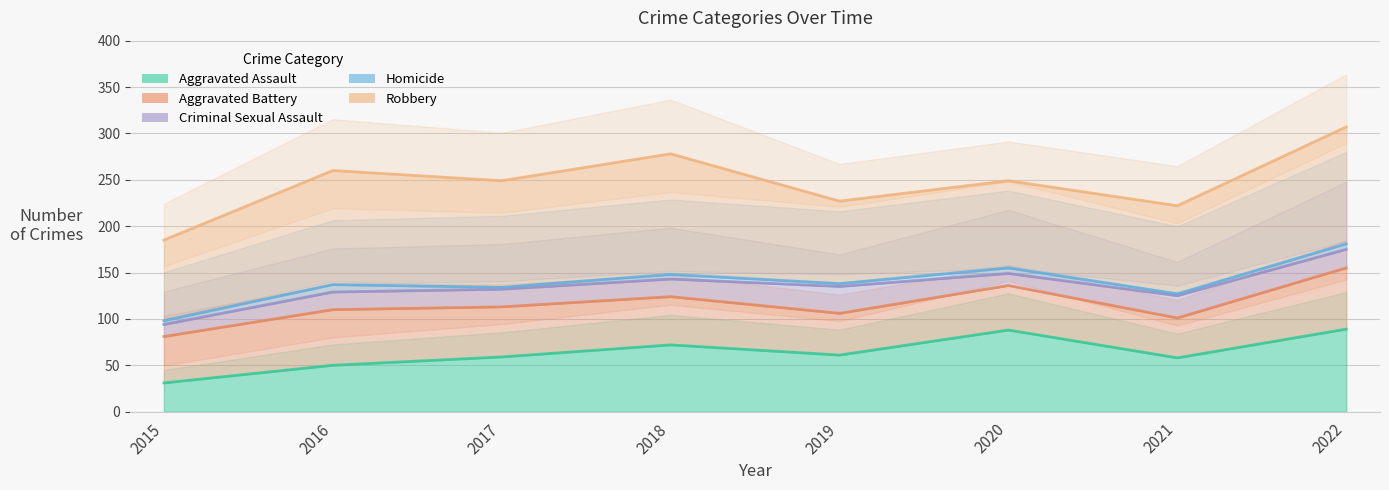

How many lines are shown in the chart?

5